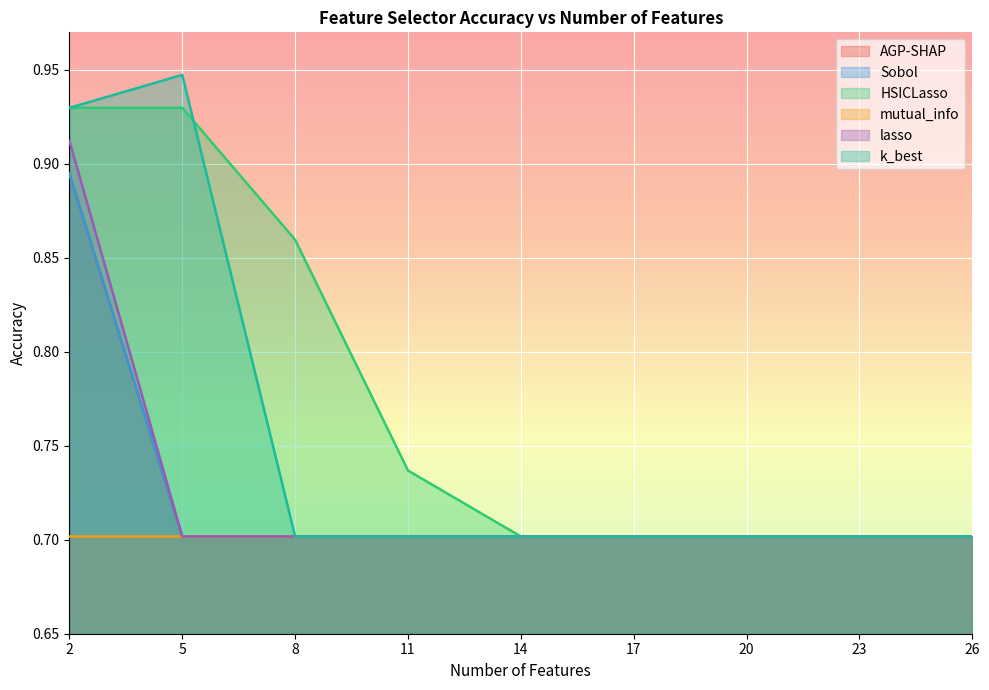

Is it true that HSICLasso equals 1.6 at 5?

False